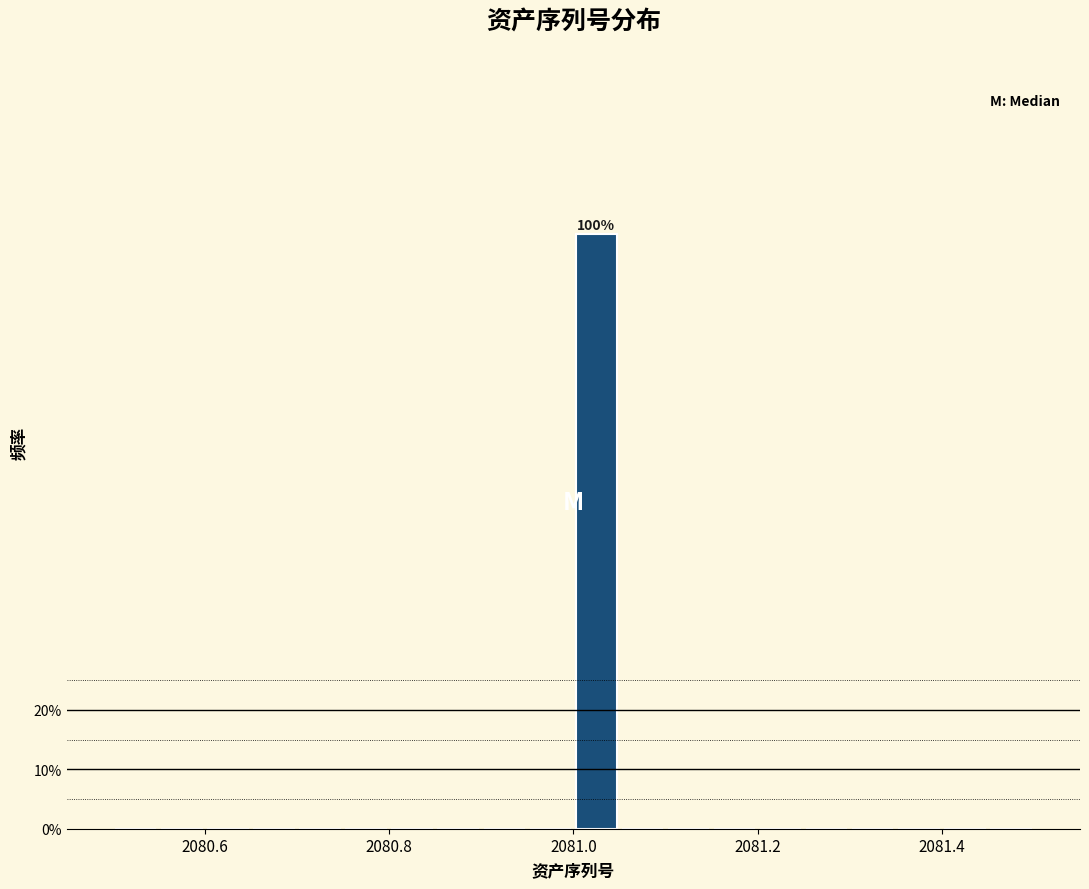

Read against the x-axis, roughly where is the centre of the tallest bar?

2081.02